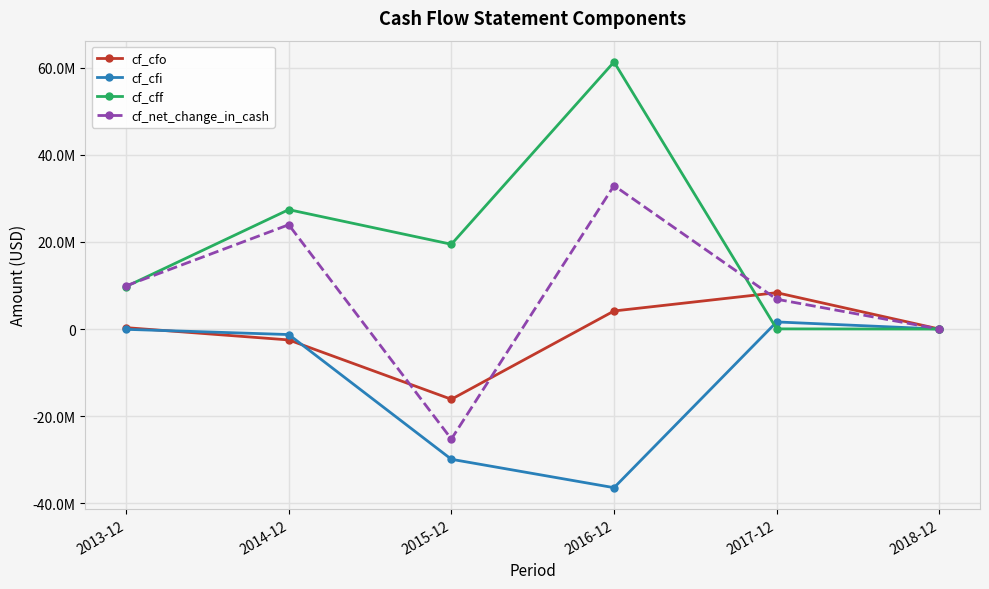

How many intersections are there between cf_cff and cf_cfo?

1